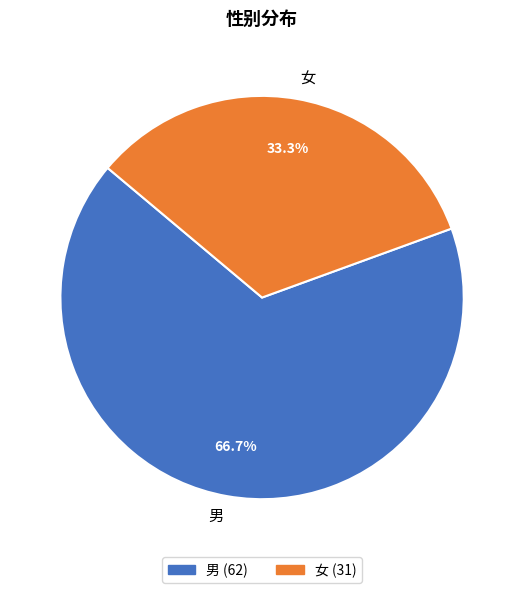

How many slices are in this pie chart?

2